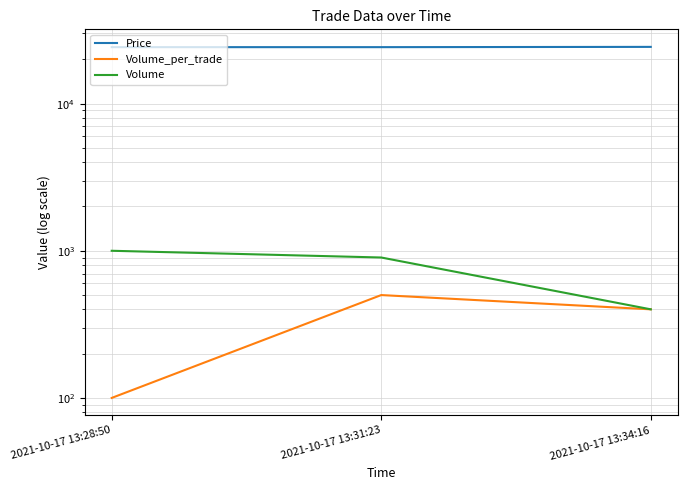

Count the Volume values in the range 400 to 1000.

3